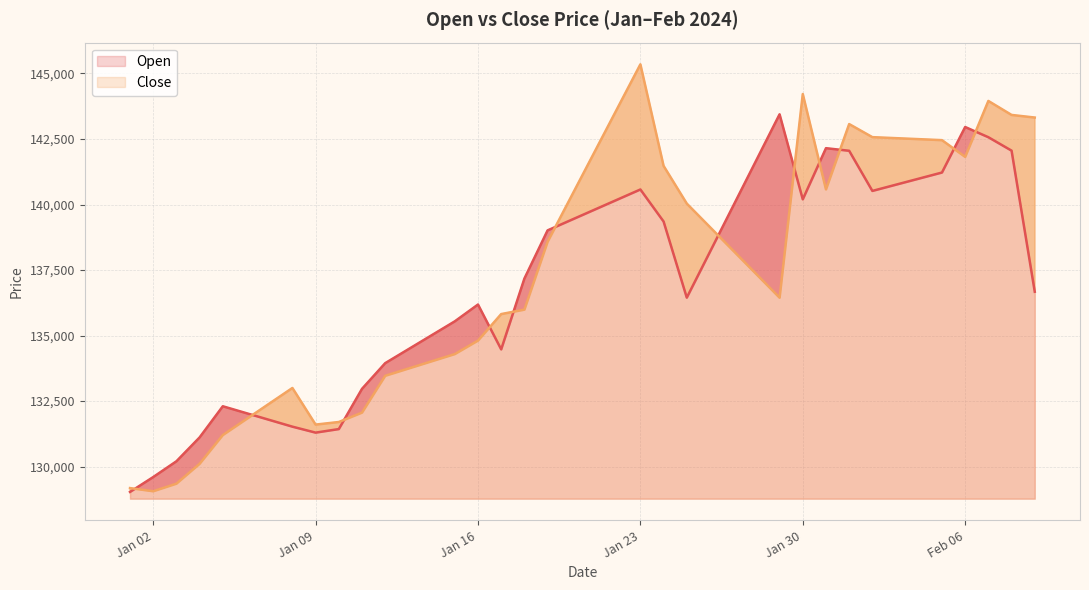

Which series has the largest range (max minus min)?

Close